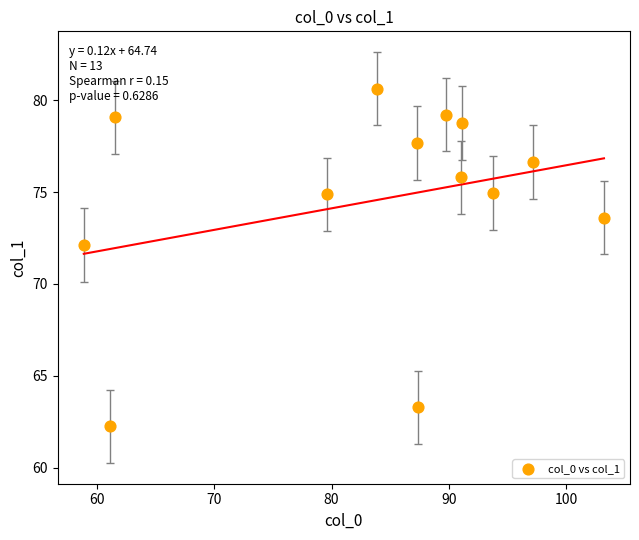

What Y value in the scatter plot is closest to 71?

72.1